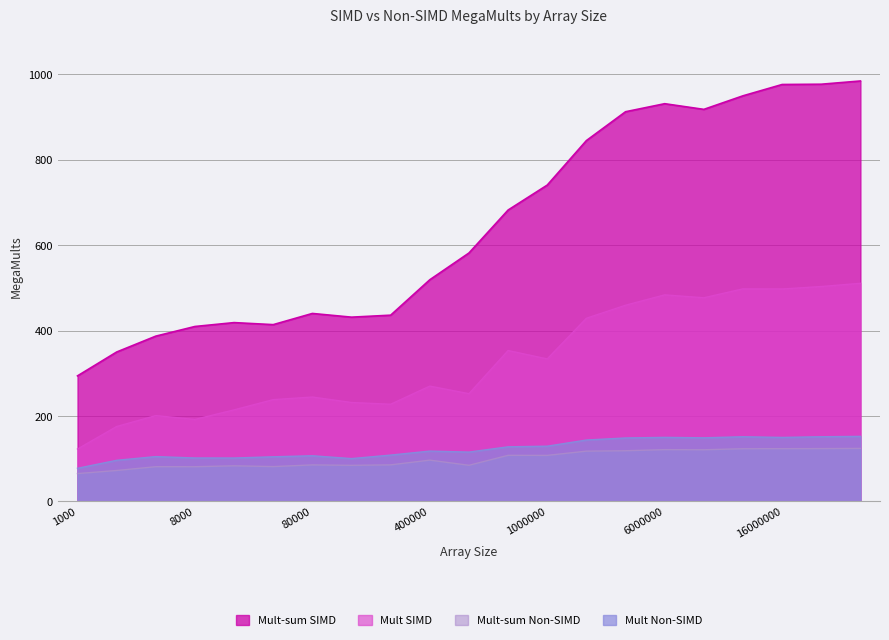

What is the sum of all Mult Non-SIMD values?

2587.9